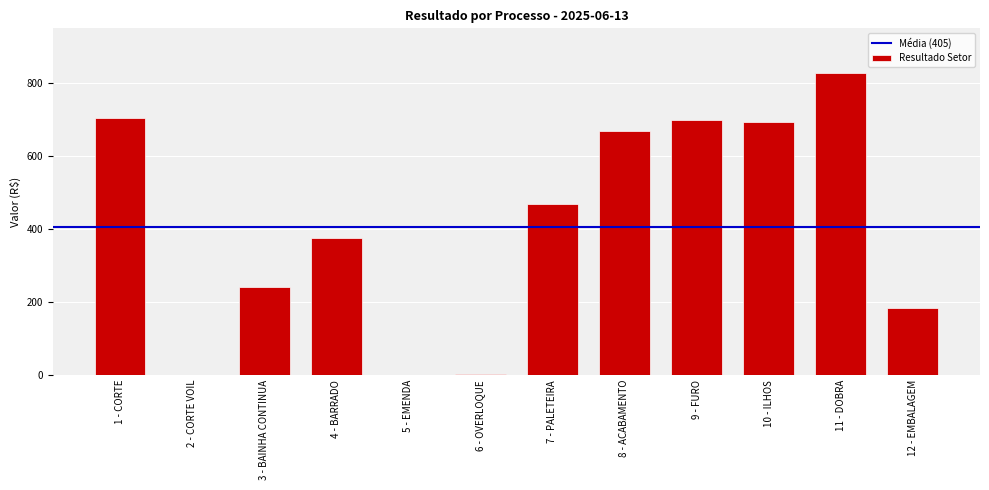

What is the change in value from 2 - CORTE VOIL to 4 - BARRADO?

+376.3